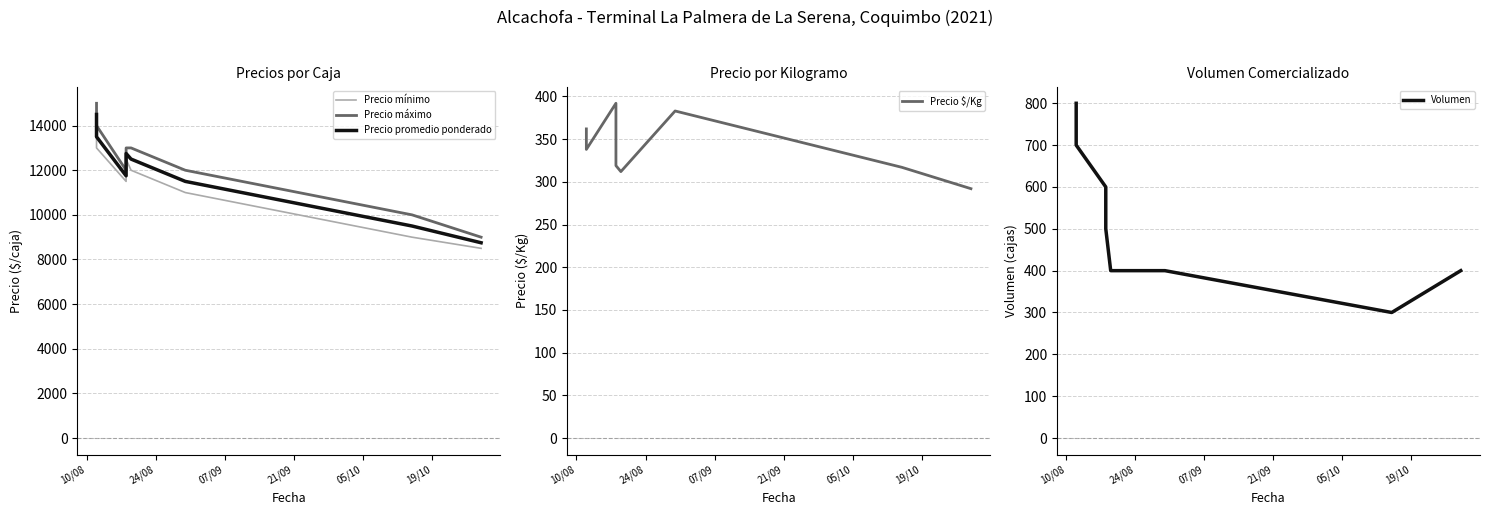

What is the difference between the second highest and second lowest values in the Precio mínimo series?

4000